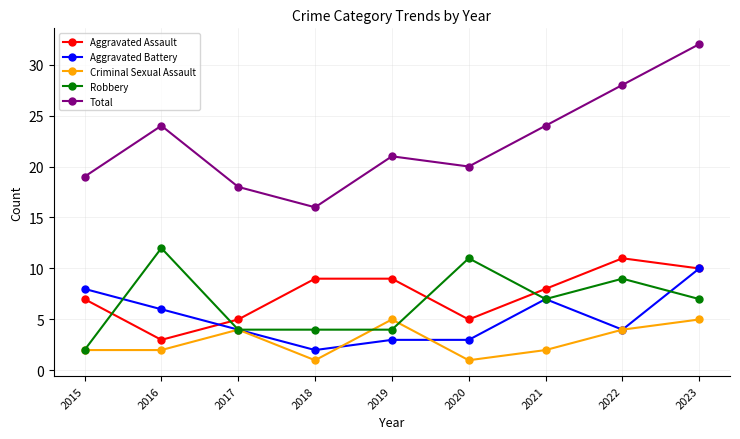

Which series has the largest total across all categories?

Total